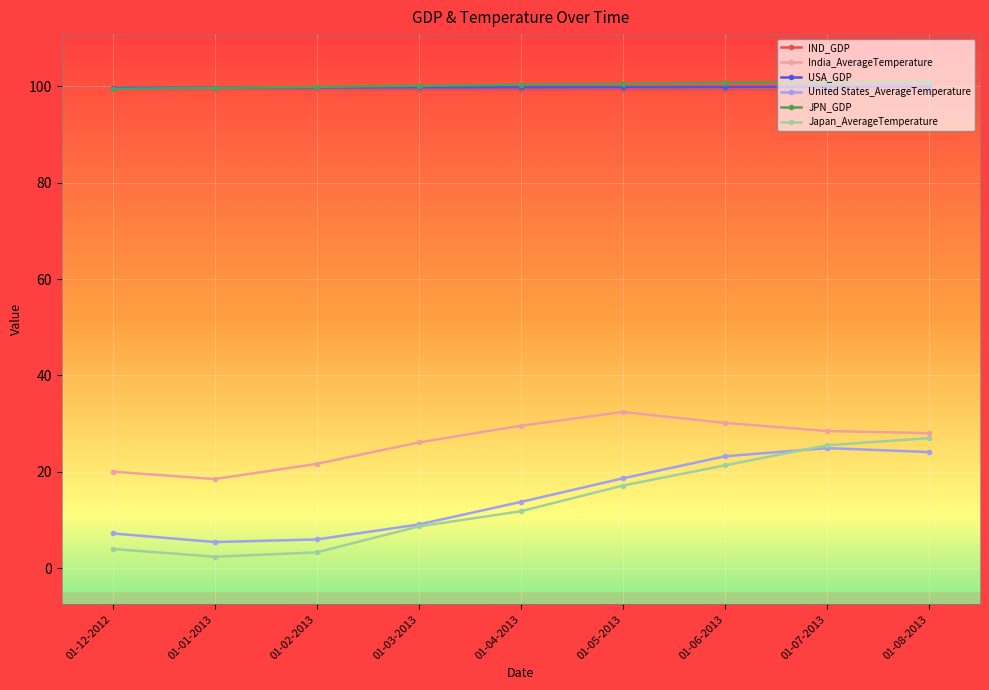

At which label is Japan_AverageTemperature closest to 14?

01-04-2013